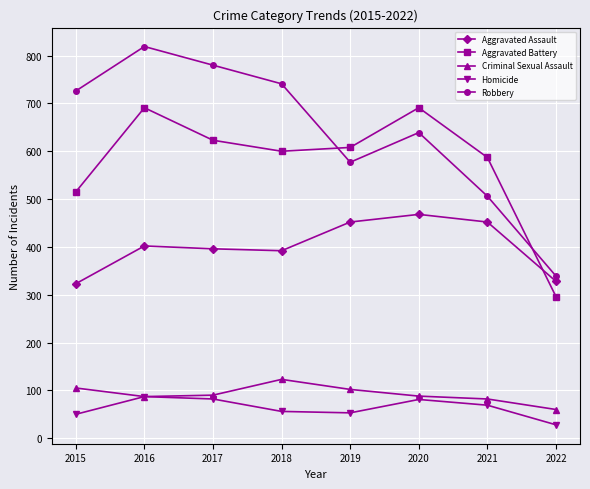

What is the difference between the maximum and second lowest values in the Aggravated Assault series?

140